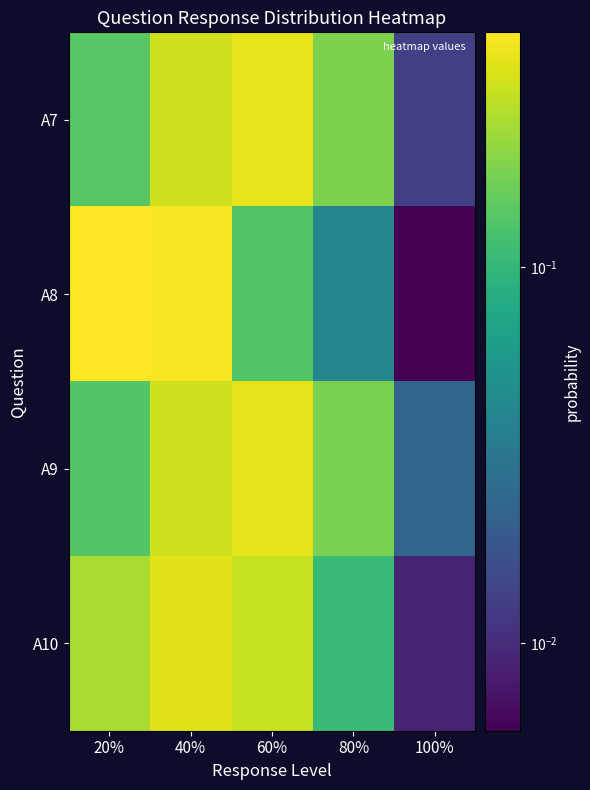

At how many categories does at least one series exceed 0?

5